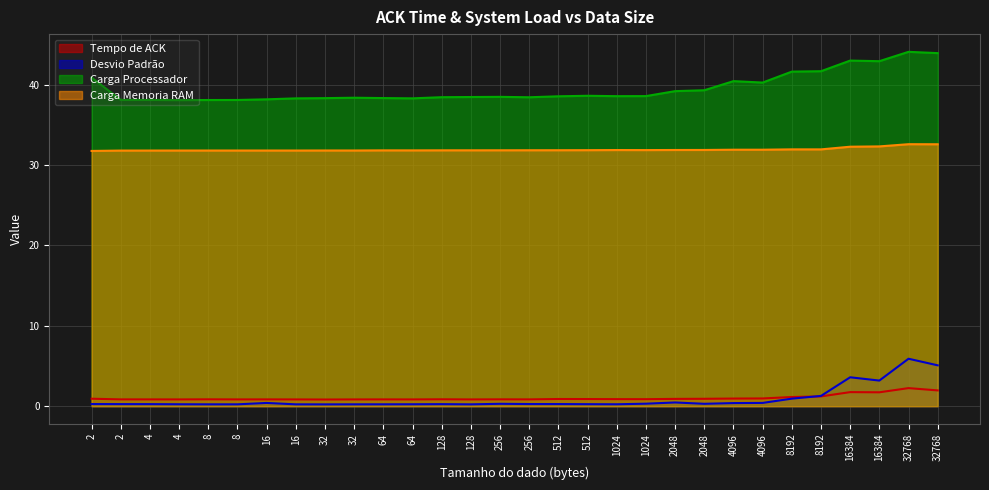

Rank the series at 4096 from highest to lowest value.

Carga Processador, Carga Memoria RAM, Tempo de ACK, Desvio Padrão